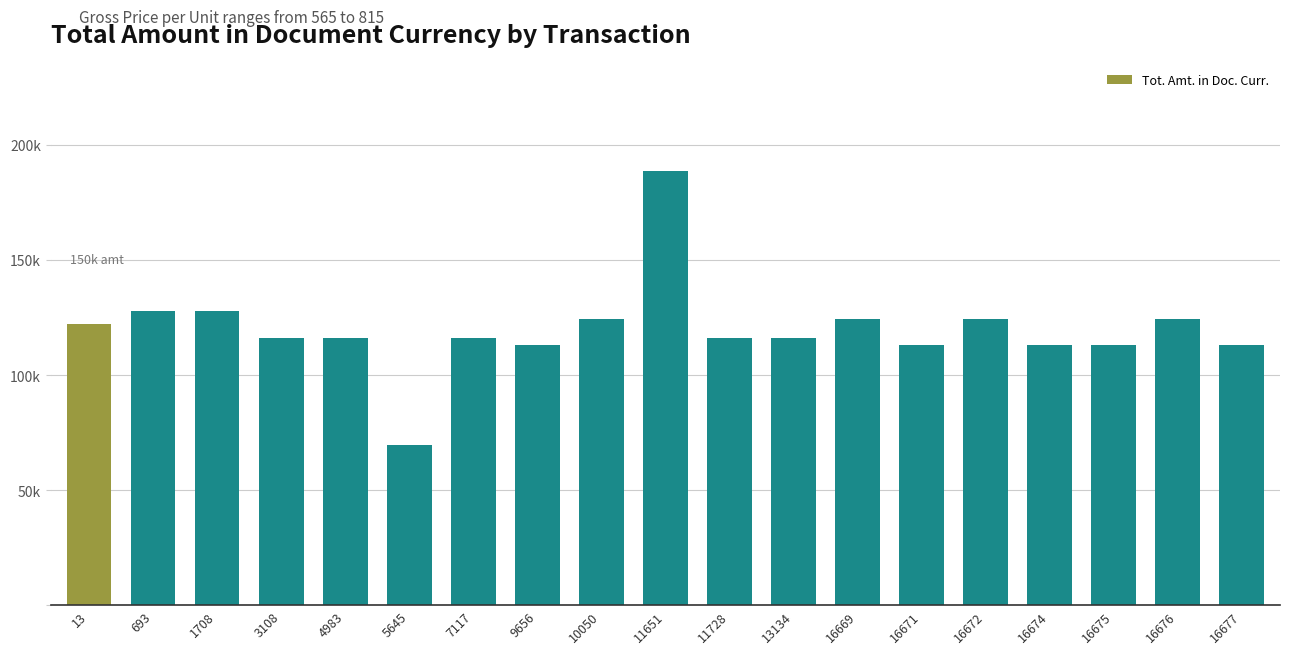

Rank the categories by value from lowest to highest.

5645, 9656, 16671, 16674, 16675, 16677, 3108, 4983, 7117, 11728, 13134, 13, 10050, 16669, 16672, 16676, 693, 1708, 11651